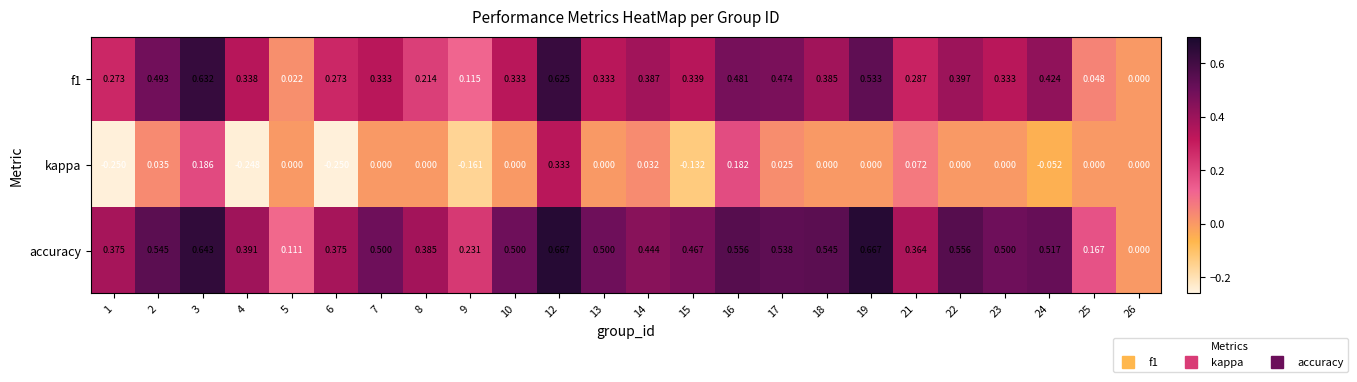

Which series has the widest spread of values?

accuracy